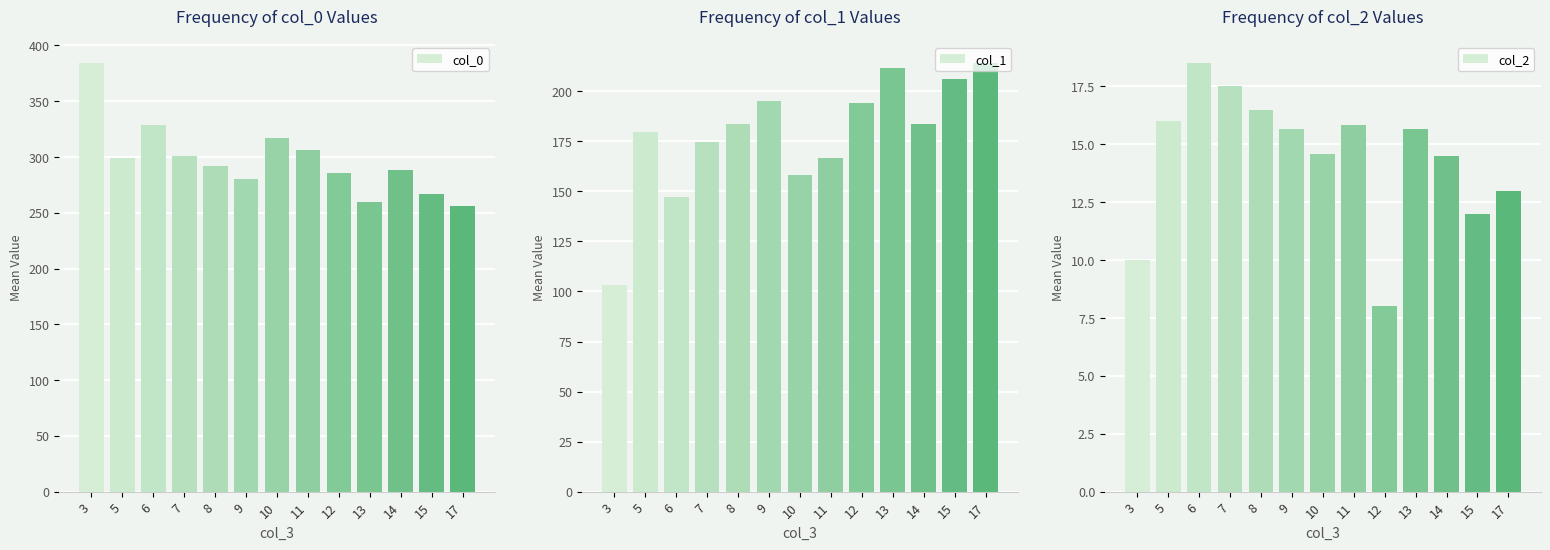

The col_1 series shows 236.0 at 6. True or false?

False